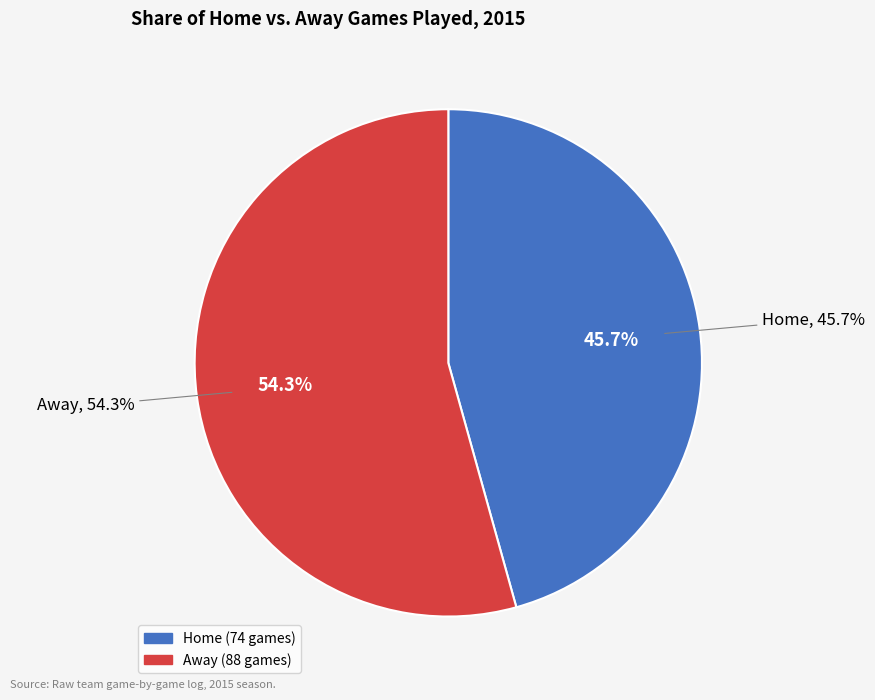

What percentage is the Away slice, to the nearest percent?

54%